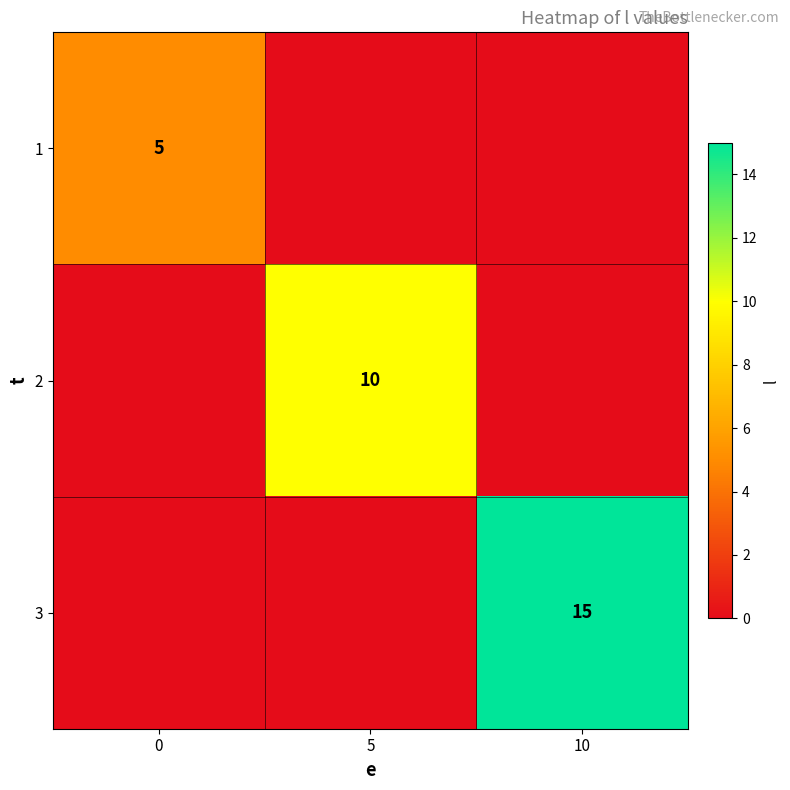

Is it true that 1 equals 8 at 0?

False